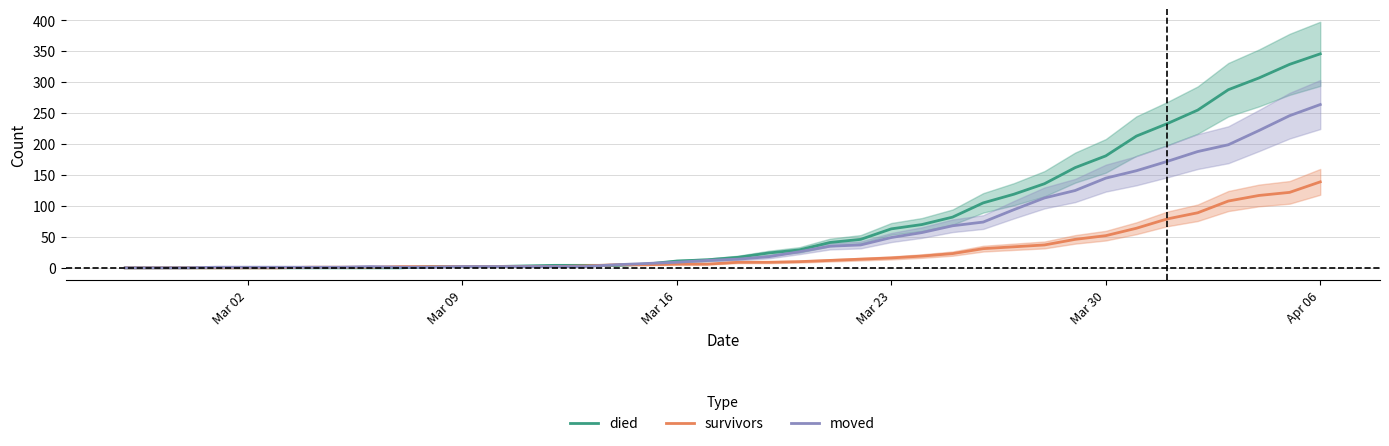

How many times do moved and died cross each other?

3